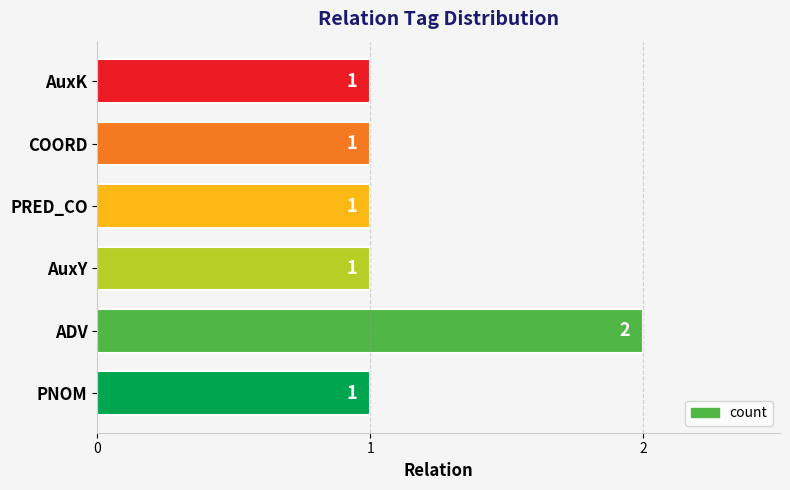

What is the minimum value shown in the chart?

1